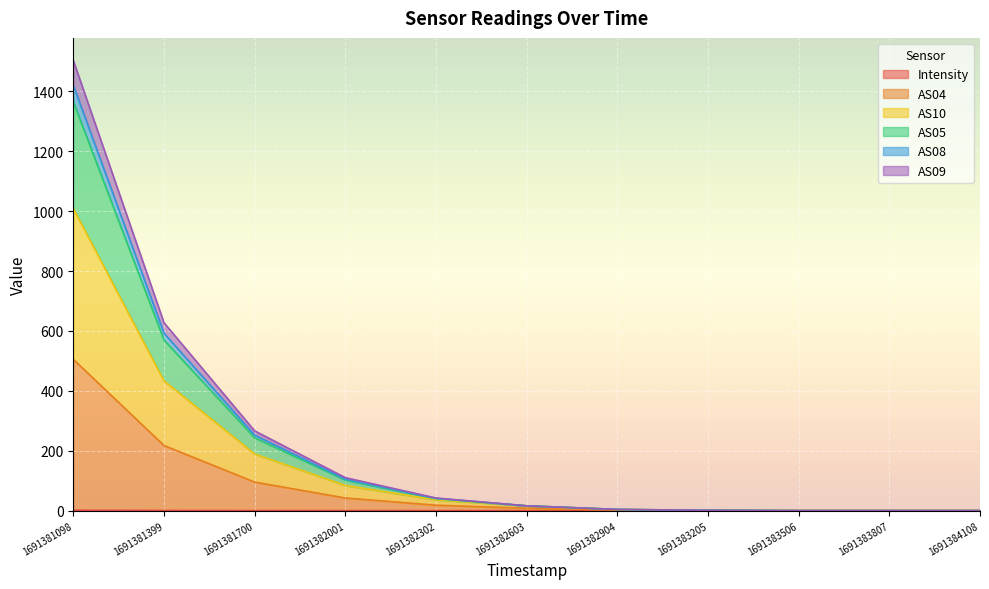

At which category is the sum across all series the highest?

1691381098